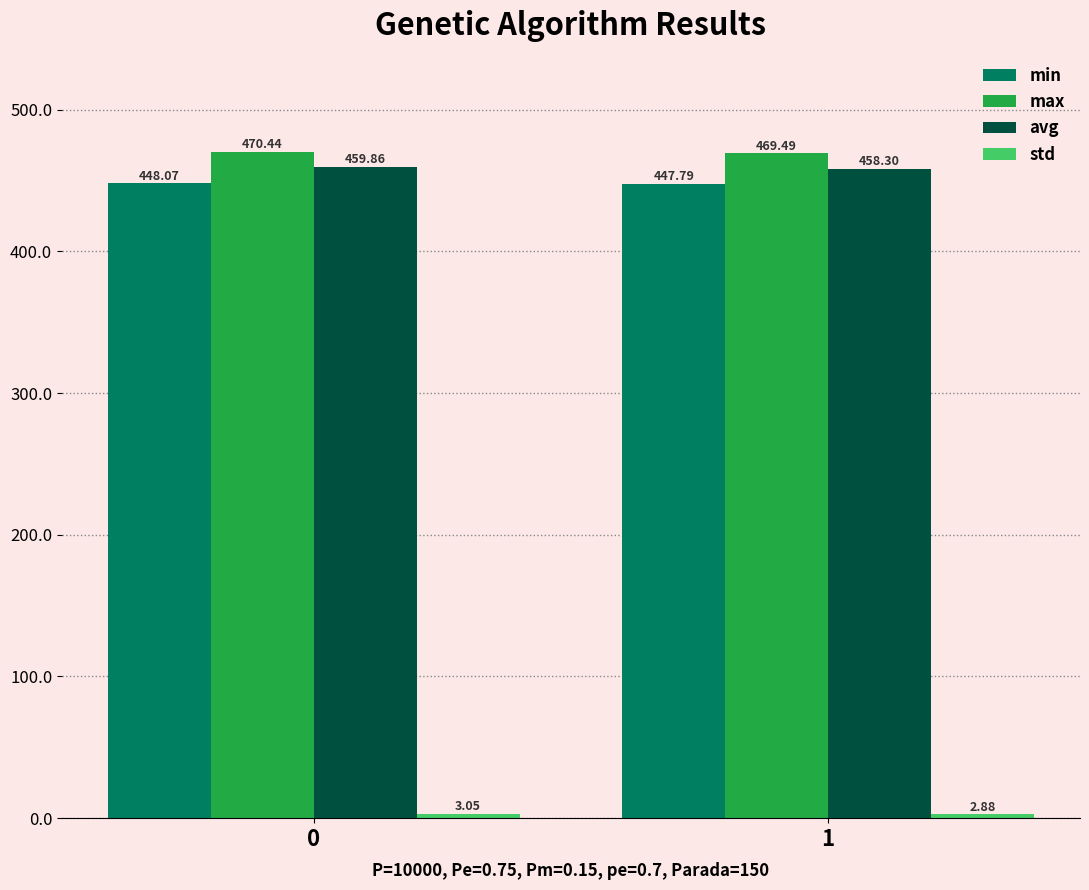

Which series changed the most between 0 and 1?

avg